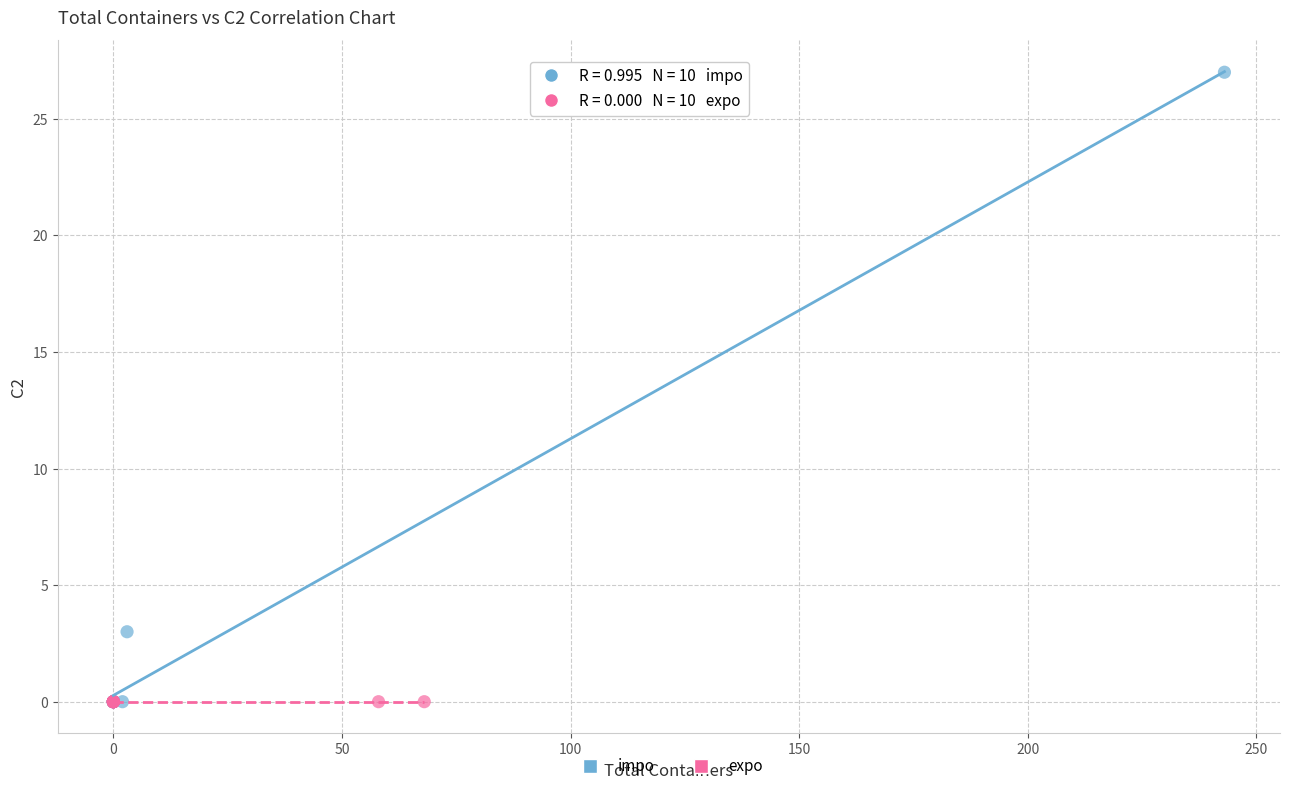

Which series contains the highest Y value?

impo